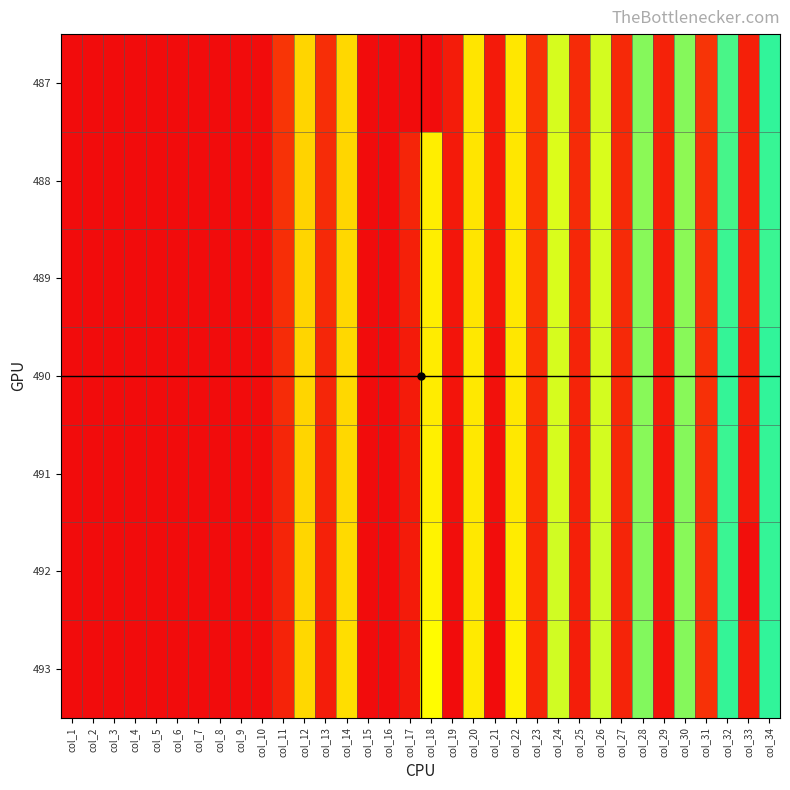

Reading right to left, list all the values displayed in this chart.

487: col_34=216.6	col_33=445.0	col_32=209.2	col_31=428.1	col_30=190.7	col_29=443.0	col_28=190.9	col_27=438.3	col_26=168.0	col_25=435.7	col_24=166.9	col_23=431.6	col_22=142.5	col_21=450.2	col_20=141.5	col_19=449.2	col_18=0.0	col_17=0.0	col_16=0.0	col_15=0.0	col_14=134.7	col_13=433.3	col_12=133.5	col_11=427.3	col_10=0.0	col_9=0.0	col_8=0.0	col_7=0.0	col_6=0.0	col_5=0.0	col_4=0.0	col_3=0.0	col_2=0.0	col_1=0.0
488: col_34=214.9	col_33=444.3	col_32=210.4	col_31=431.3	col_30=188.8	col_29=445.1	col_28=189.0	col_27=436.8	col_26=166.1	col_25=436.1	col_24=164.7	col_23=432.9	col_22=142.7	col_21=451.8	col_20=141.5	col_19=450.5	col_18=145.6	col_17=441.0	col_16=0.0	col_15=0.0	col_14=134.1	col_13=435.2	col_12=132.1	col_11=429.6	col_10=0.0	col_9=0.0	col_8=0.0	col_7=0.0	col_6=0.0	col_5=0.0	col_4=0.0	col_3=0.0	col_2=0.0	col_1=0.0
489: col_34=213.3	col_33=440.9	col_32=213.6	col_31=429.6	col_30=189.7	col_29=448.0	col_28=190.1	col_27=436.2	col_26=166.7	col_25=438.9	col_24=166.2	col_23=434.3	col_22=143.3	col_21=453.6	col_20=141.8	col_19=454.0	col_18=145.7	col_17=445.2	col_16=0.0	col_15=0.0	col_14=134.9	col_13=437.5	col_12=133.0	col_11=433.3	col_10=0.0	col_9=0.0	col_8=0.0	col_7=0.0	col_6=0.0	col_5=0.0	col_4=0.0	col_3=0.0	col_2=0.0	col_1=0.0
490: col_34=216.2	col_33=445.9	col_32=215.2	col_31=431.2	col_30=190.1	col_29=450.2	col_28=190.3	col_27=437.7	col_26=167.5	col_25=441.3	col_24=166.6	col_23=436.6	col_22=142.0	col_21=457.5	col_20=142.9	col_19=456.2	col_18=145.2	col_17=449.3	col_16=0.0	col_15=0.0	col_14=135.0	col_13=439.7	col_12=133.4	col_11=435.2	col_10=0.0	col_9=0.0	col_8=0.0	col_7=0.0	col_6=0.0	col_5=0.0	col_4=0.0	col_3=0.0	col_2=0.0	col_1=0.0
491: col_34=215.2	col_33=449.3	col_32=213.4	col_31=432.0	col_30=190.7	col_29=452.8	col_28=190.7	col_27=437.8	col_26=168.1	col_25=443.2	col_24=167.2	col_23=439.1	col_22=143.1	col_21=458.8	col_20=143.3	col_19=457.7	col_18=147.2	col_17=450.7	col_16=0.0	col_15=0.0	col_14=135.4	col_13=442.8	col_12=133.6	col_11=439.6	col_10=0.0	col_9=0.0	col_8=0.0	col_7=0.0	col_6=0.0	col_5=0.0	col_4=0.0	col_3=0.0	col_2=0.0	col_1=0.0
492: col_34=215.8	col_33=459.4	col_32=214.0	col_31=431.2	col_30=190.6	col_29=454.9	col_28=191.3	col_27=440.3	col_26=169.4	col_25=445.4	col_24=168.2	col_23=441.0	col_22=144.6	col_21=461.0	col_20=143.7	col_19=460.6	col_18=149.1	col_17=449.8	col_16=0.0	col_15=0.0	col_14=135.9	col_13=444.2	col_12=134.1	col_11=440.9	col_10=0.0	col_9=0.0	col_8=0.0	col_7=0.0	col_6=0.0	col_5=0.0	col_4=0.0	col_3=0.0	col_2=0.0	col_1=0.0
493: col_34=216.4	col_33=447.8	col_32=215.8	col_31=430.8	col_30=191.0	col_29=455.7	col_28=192.1	col_27=441.4	col_26=169.4	col_25=447.2	col_24=168.4	col_23=442.0	col_22=147.5	col_21=462.7	col_20=144.0	col_19=461.9	col_18=153.1	col_17=452.8	col_16=0.0	col_15=0.0	col_14=137.4	col_13=447.5	col_12=135.1	col_11=442.1	col_10=0.0	col_9=0.0	col_8=0.0	col_7=0.0	col_6=0.0	col_5=0.0	col_4=0.0	col_3=0.0	col_2=0.0	col_1=0.0